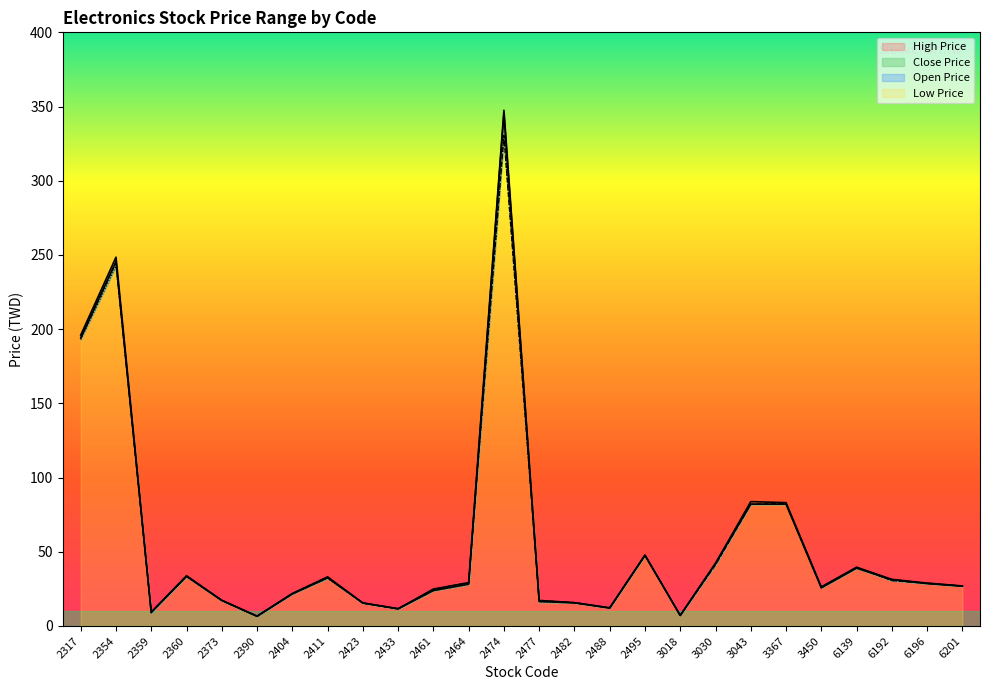

At which label is Open Price closest to 168?

2317